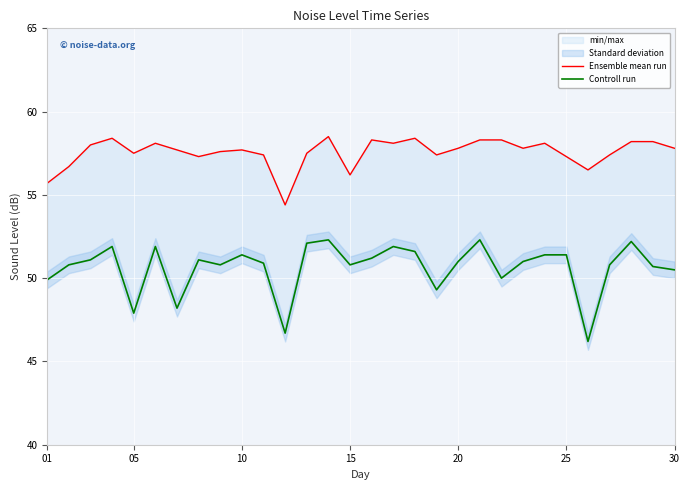

The value of Ensemble mean run at 01 is 55.7. True or false?

True